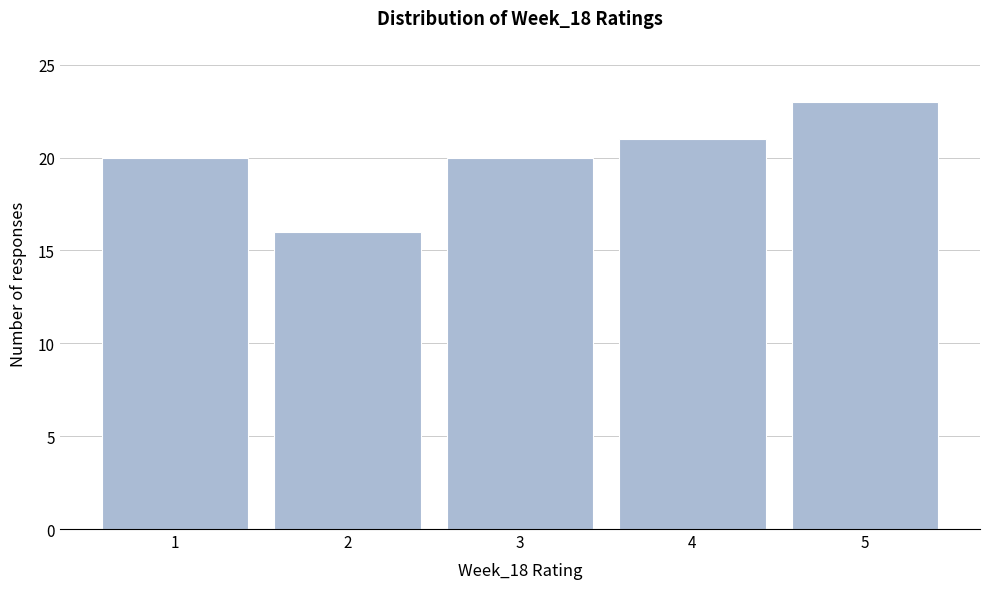

Over which range of the x-axis is the bar tallest?

4.5 to 5.5